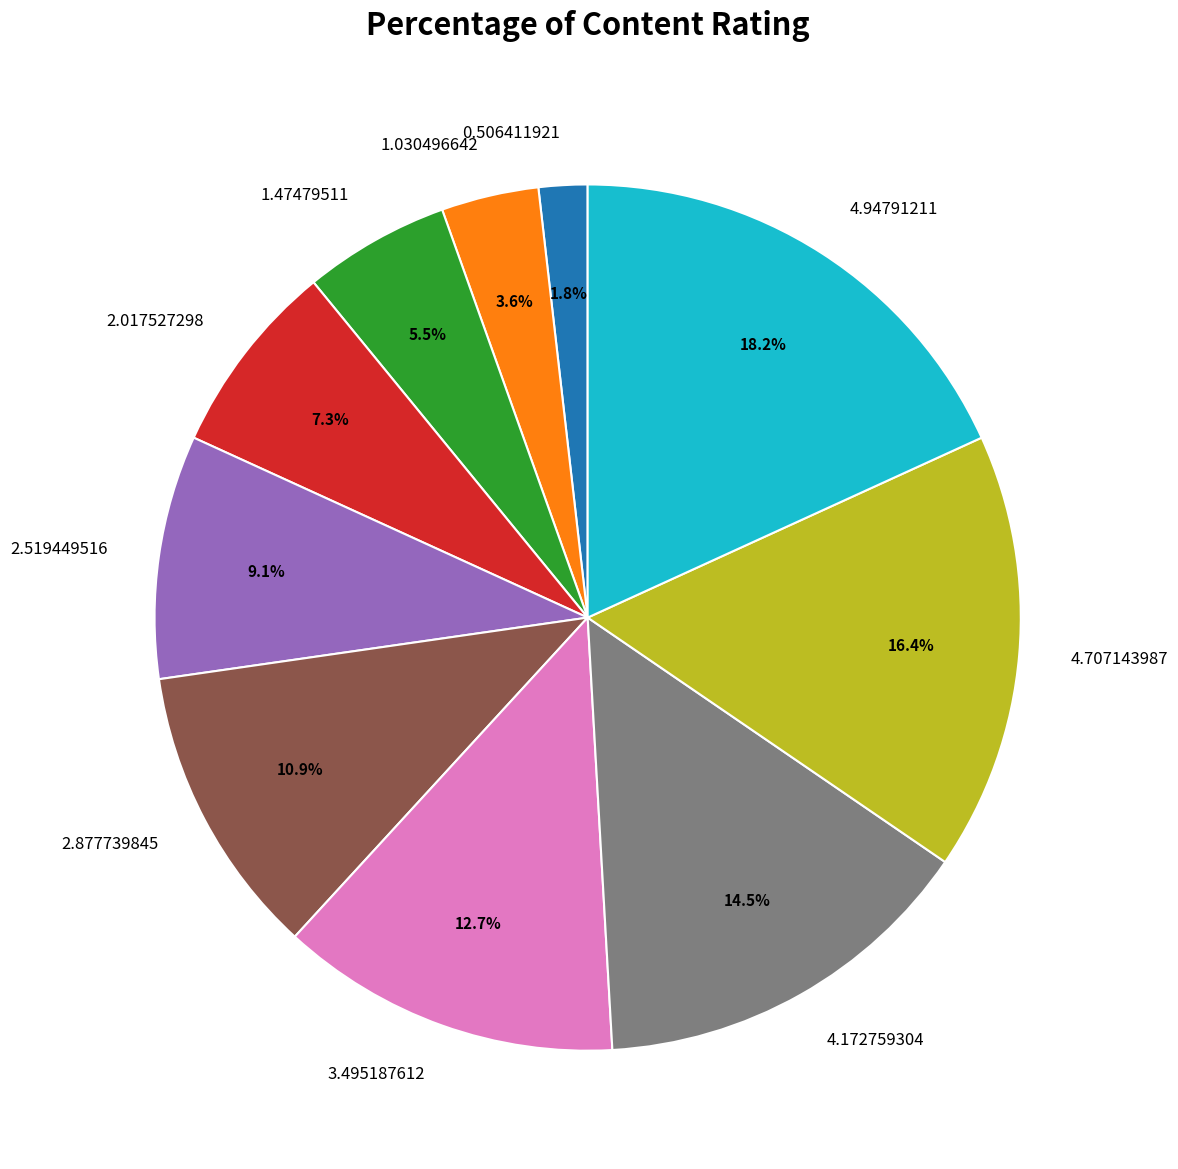

Between 0.506411921 and 4.707143987, which is larger?

4.707143987